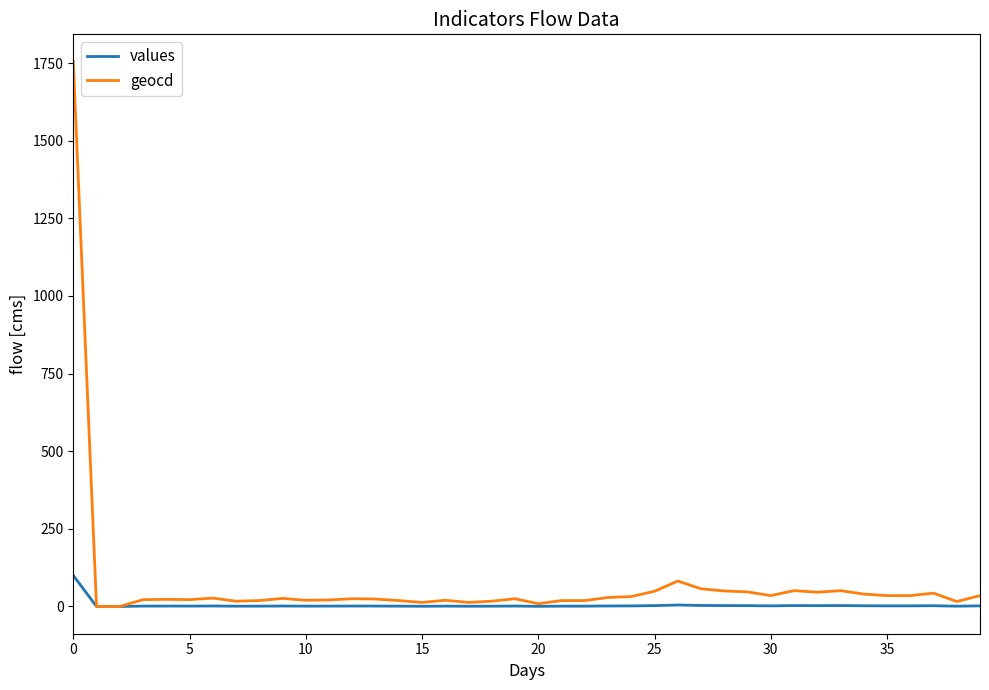

What is the maximum value shown in the chart?

1755.0